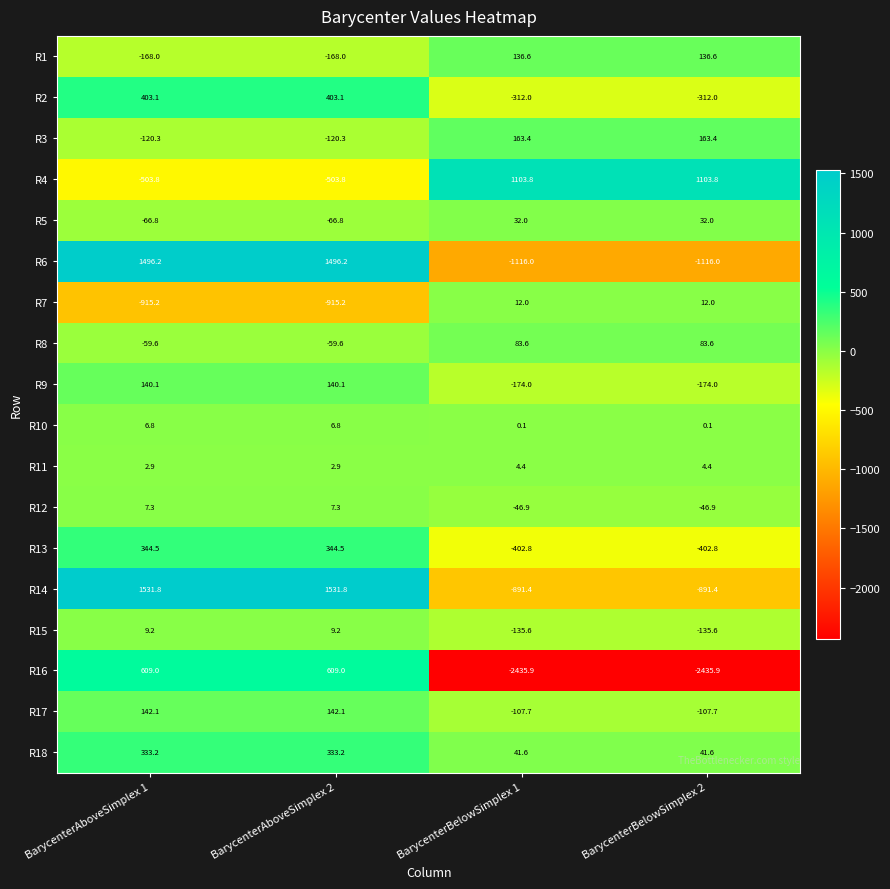

What is the smallest value displayed?

-2435.9